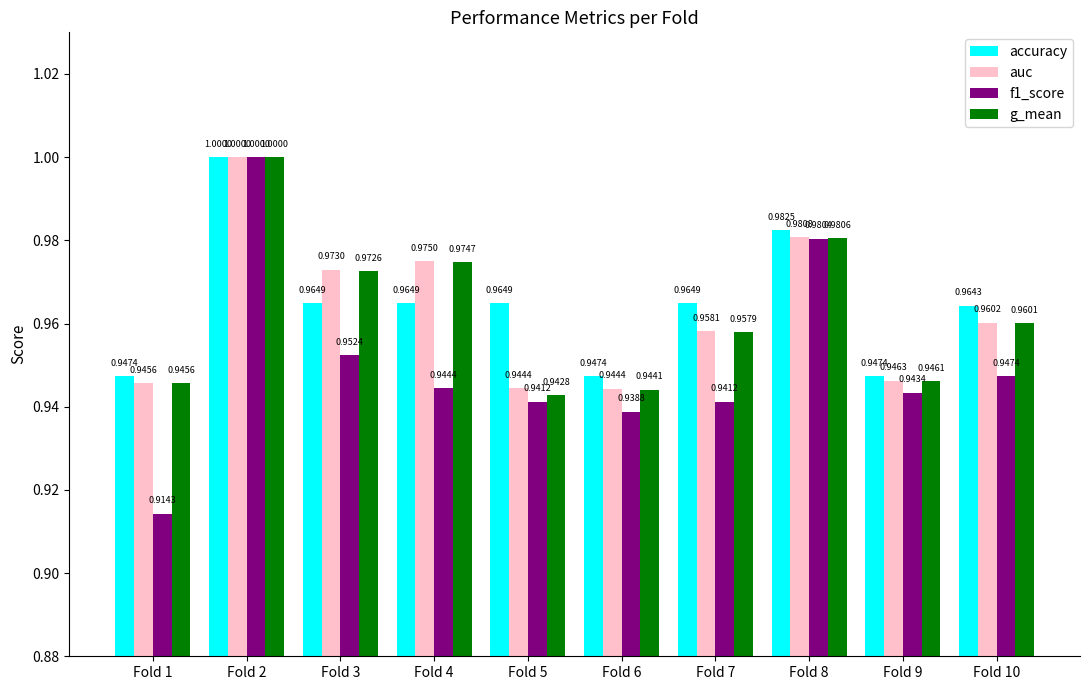

How many bars are there in each group?

4